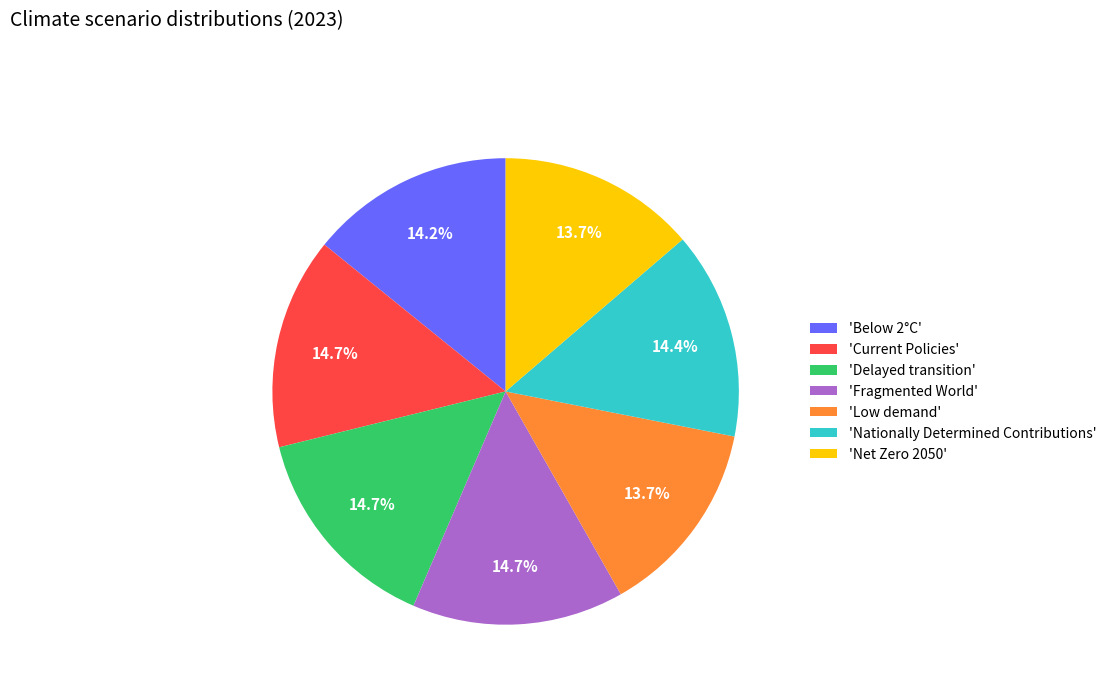

What percentage is NOT represented by 'Delayed transition'?

85.3%